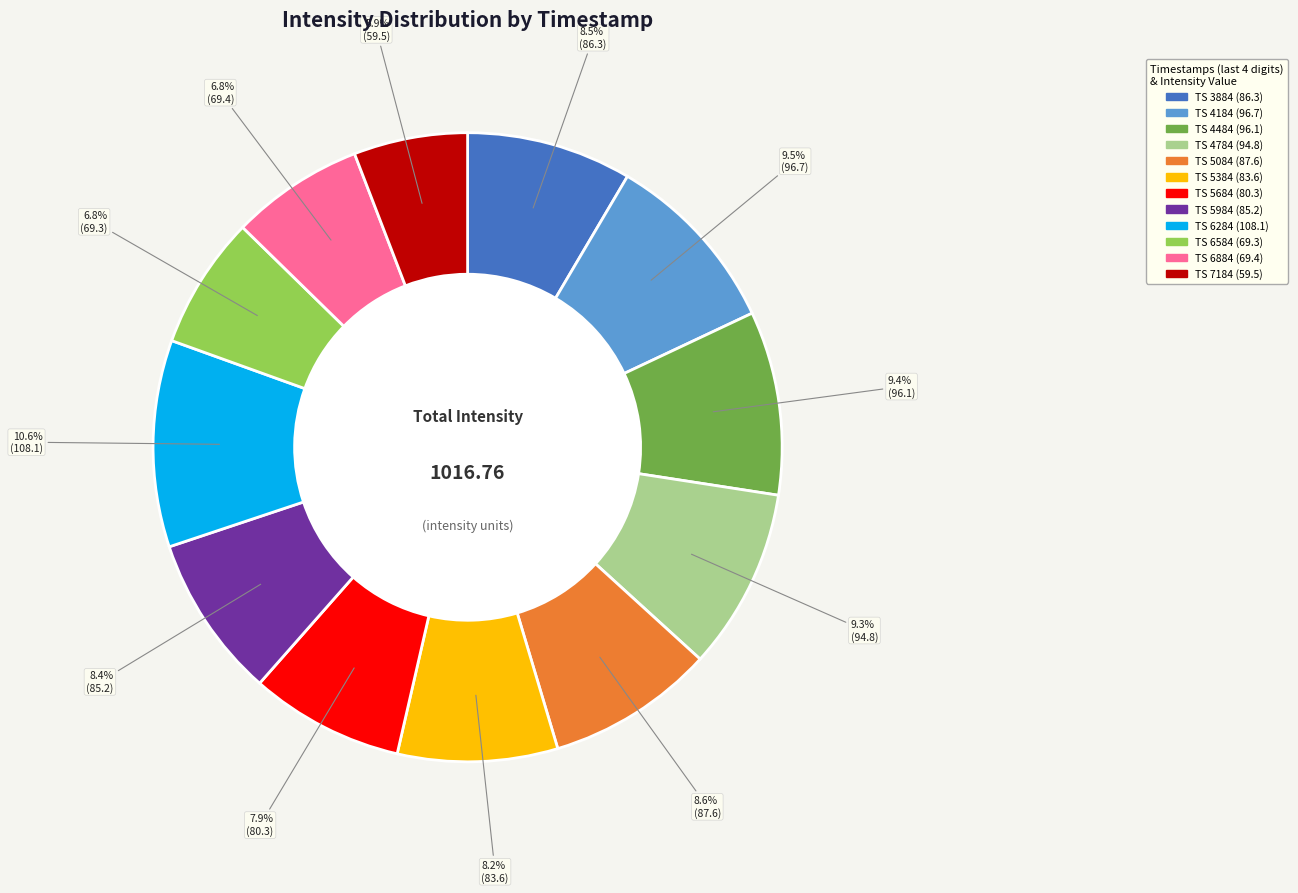

Is there a majority slice in this chart?

No